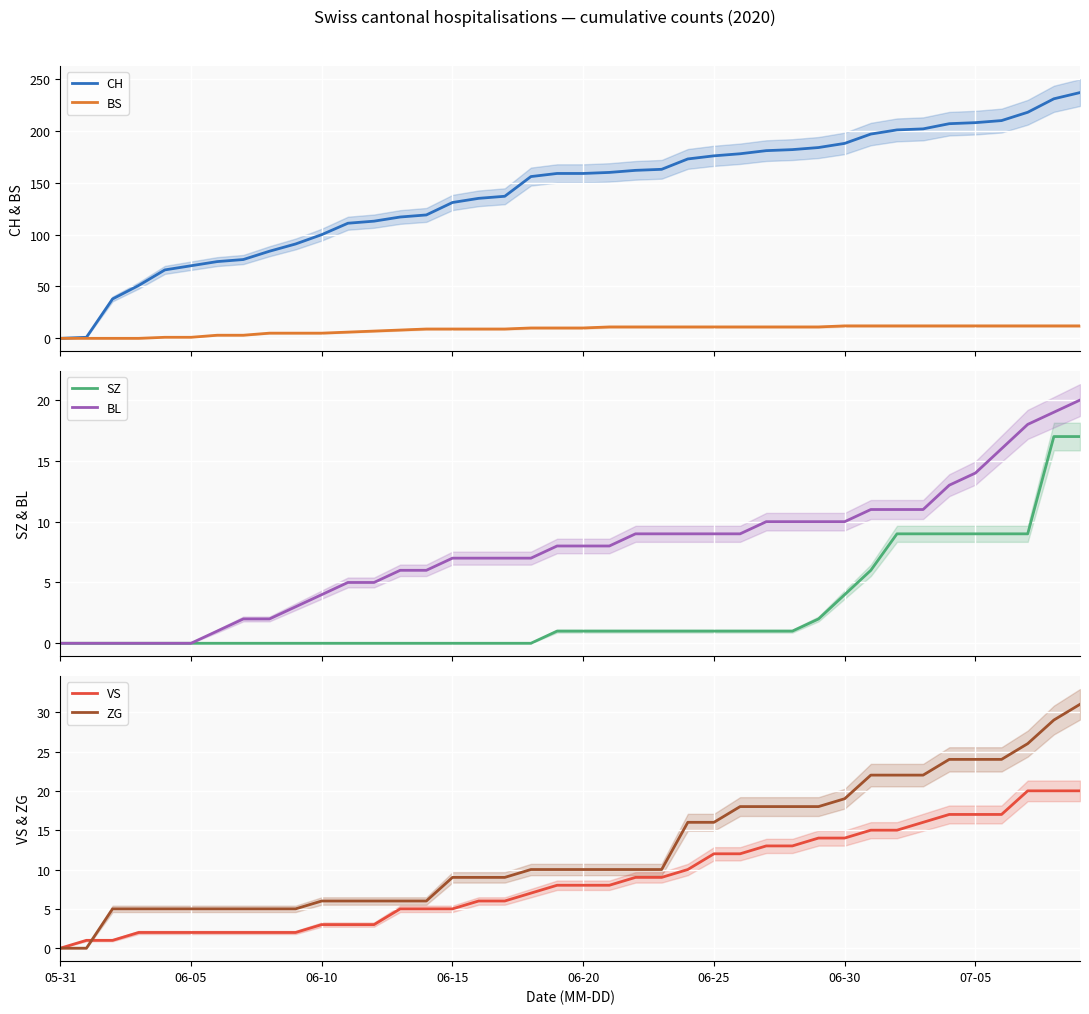

True or false: BL and VS cross at least once.

False